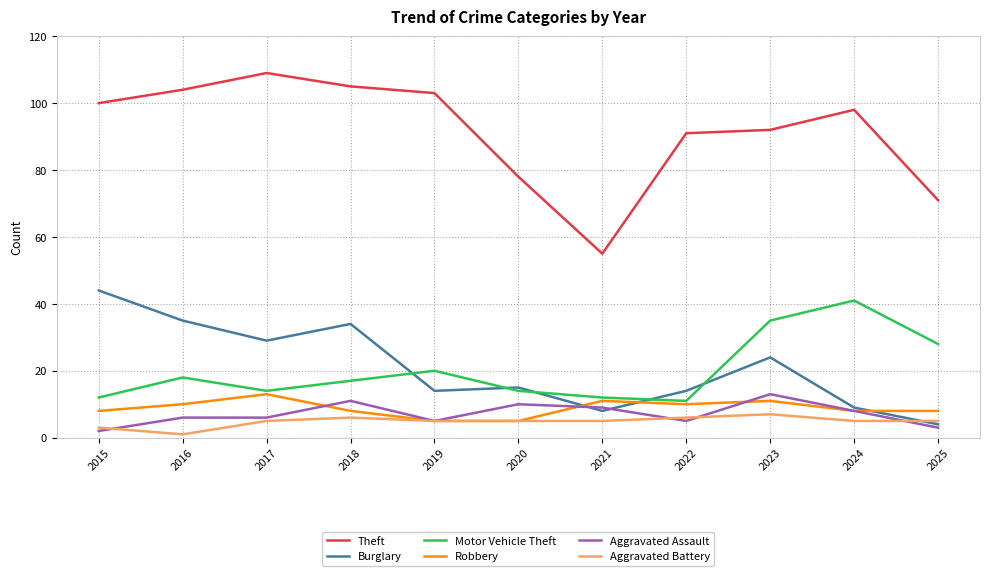

Which series has the largest total across all categories?

Theft